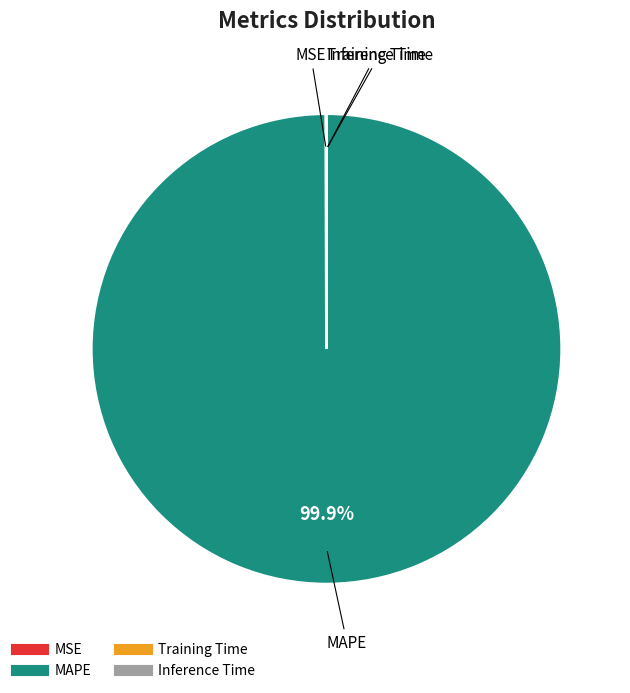

Which category accounts for the majority?

MAPE